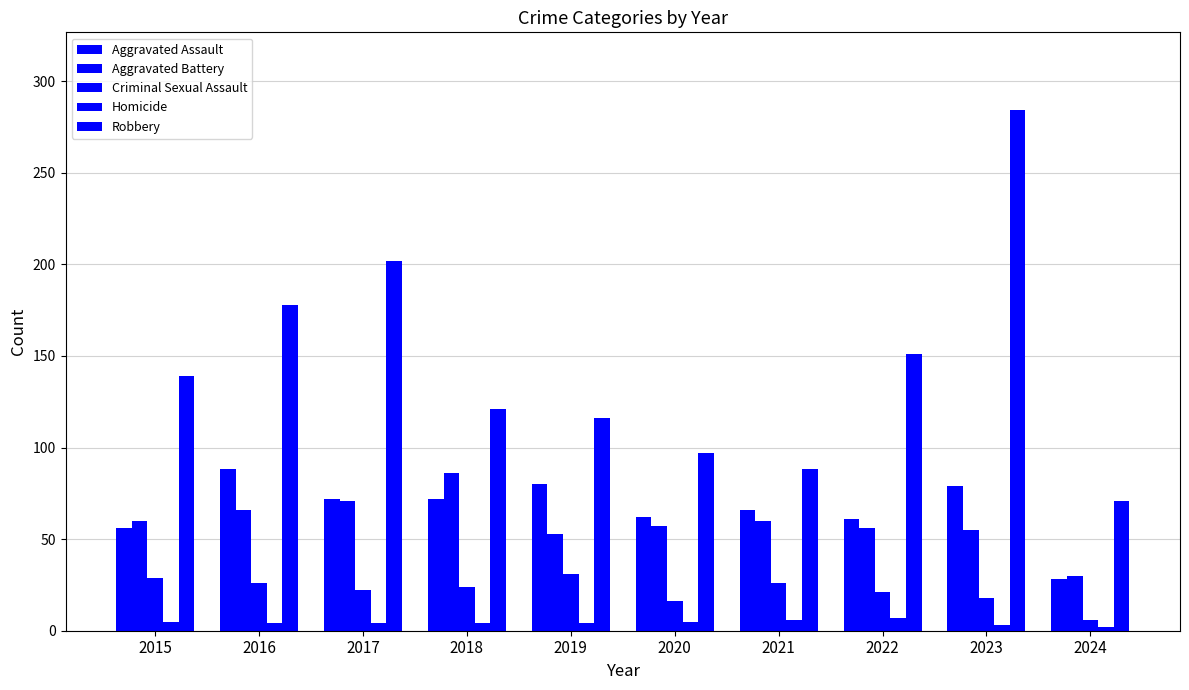

Count the number of data series in this chart.

5